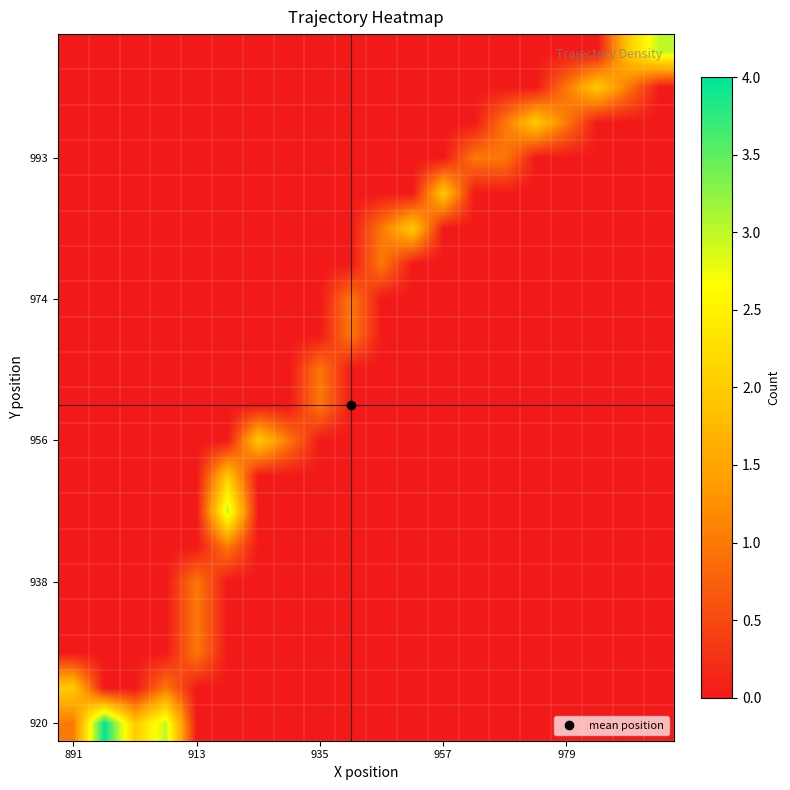

At which category is the sum across all series the highest?

5